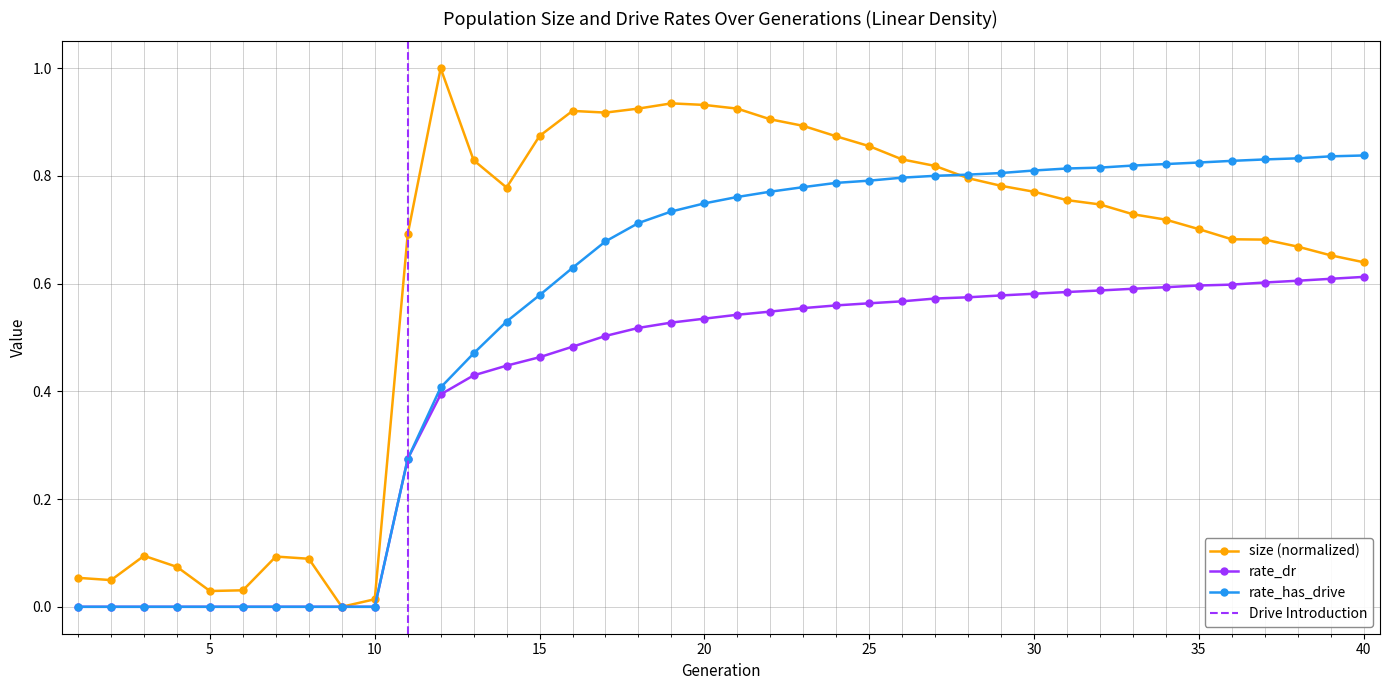

Which label corresponds to the smallest value in the chart?

9